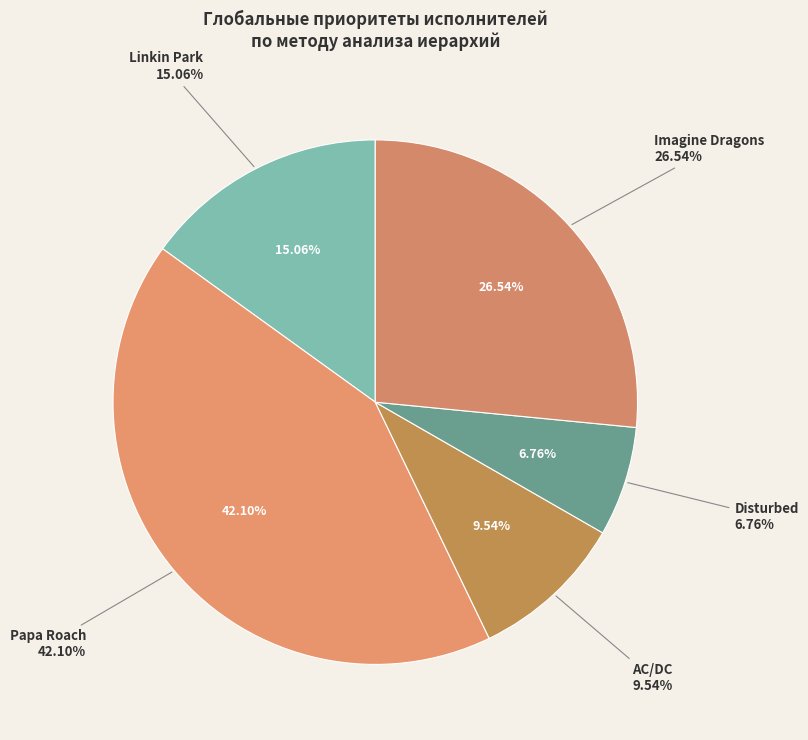

Is Disturbed the majority of the pie?

No